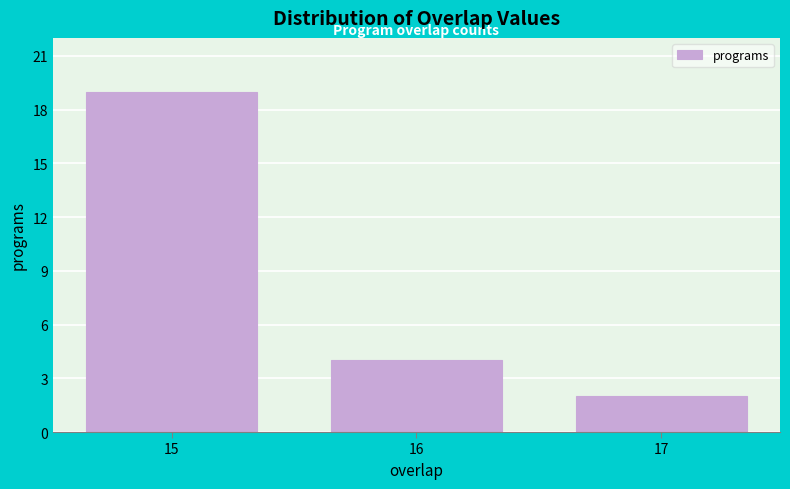

Reading left to right, transcribe all the data shown in this chart.

19	4	2